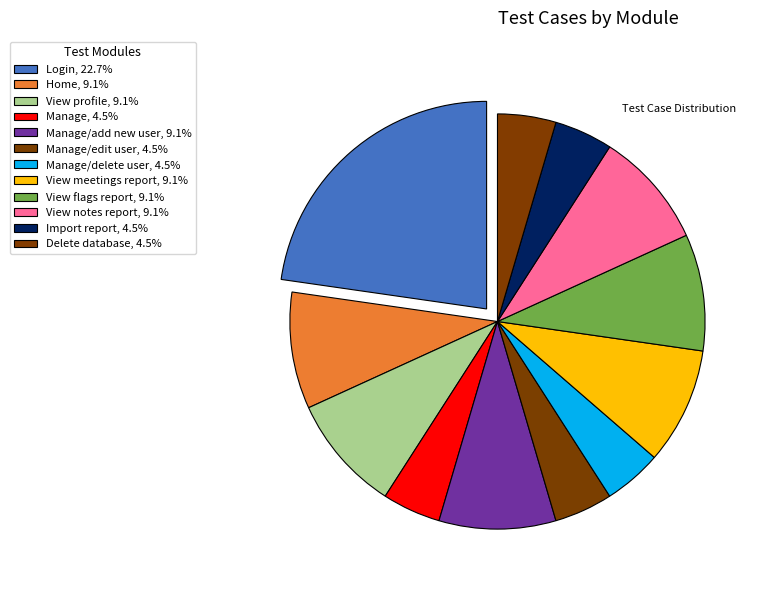

How many slices are in this pie chart?

12